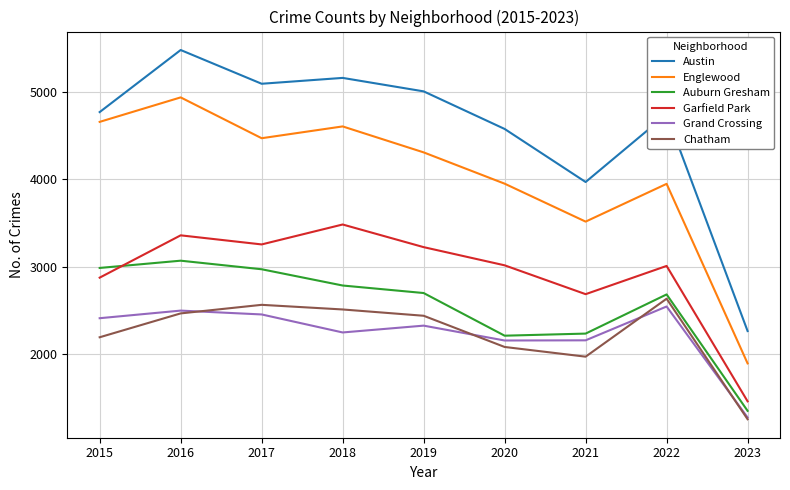

At which label does Chatham first exceed 2441?

2016